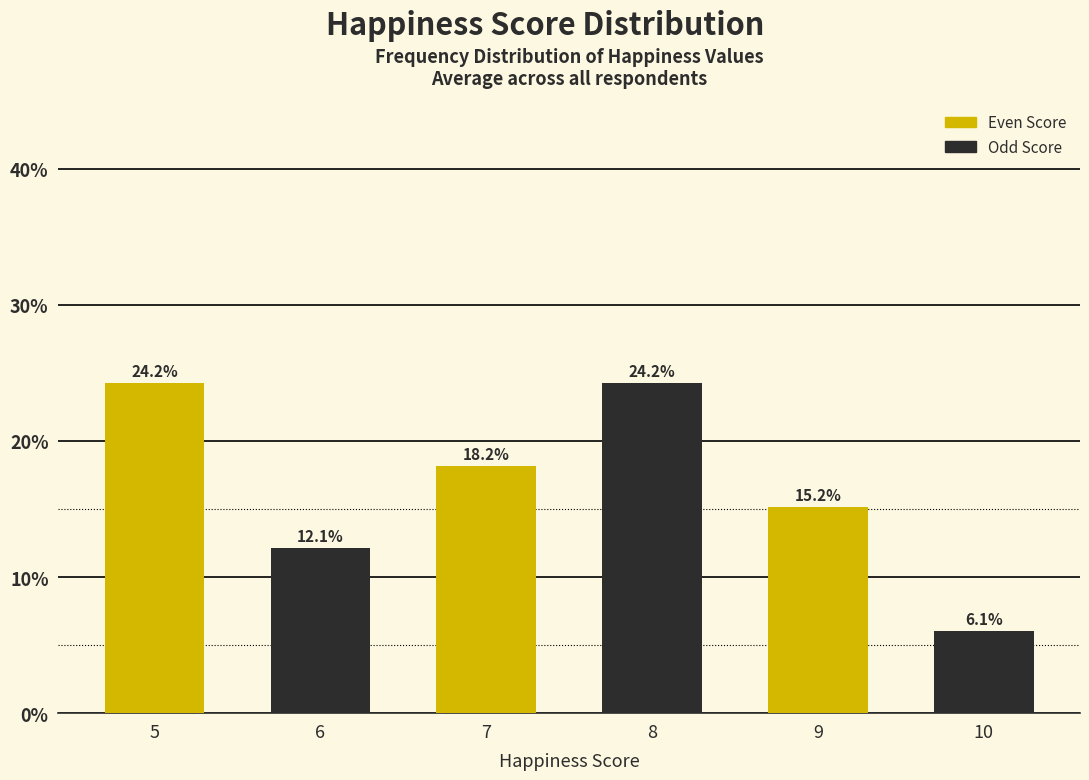

Reading left to right, list all the values displayed in this chart.

5=24.2	6=12.1	7=18.2	8=24.2	9=15.2	10=6.1